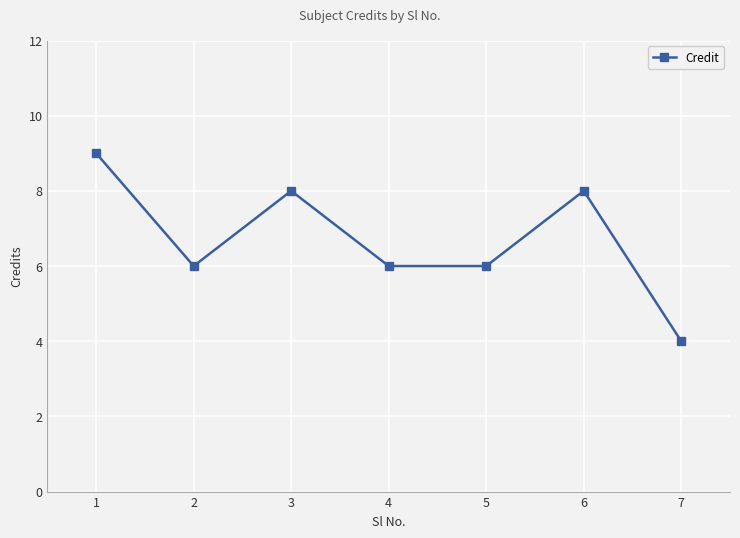

Reading right to left, transcribe all the data shown in this chart.

7=4	6=8	5=6	4=6	3=8	2=6	1=9